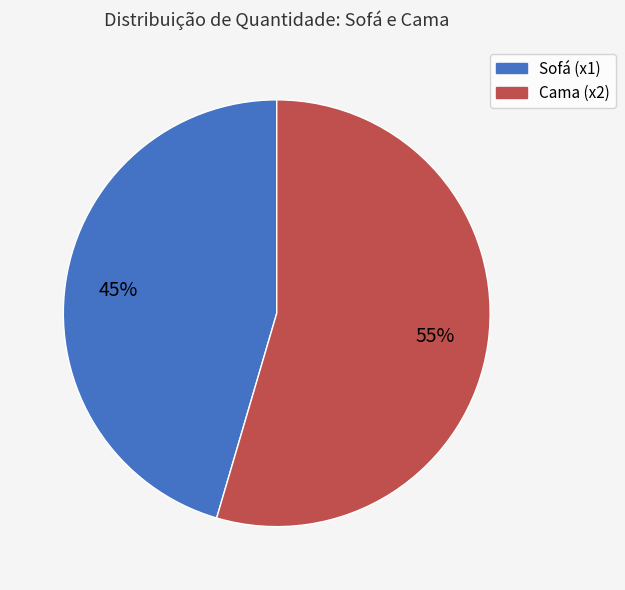

To the nearest percent, what is the average slice percentage?

50%